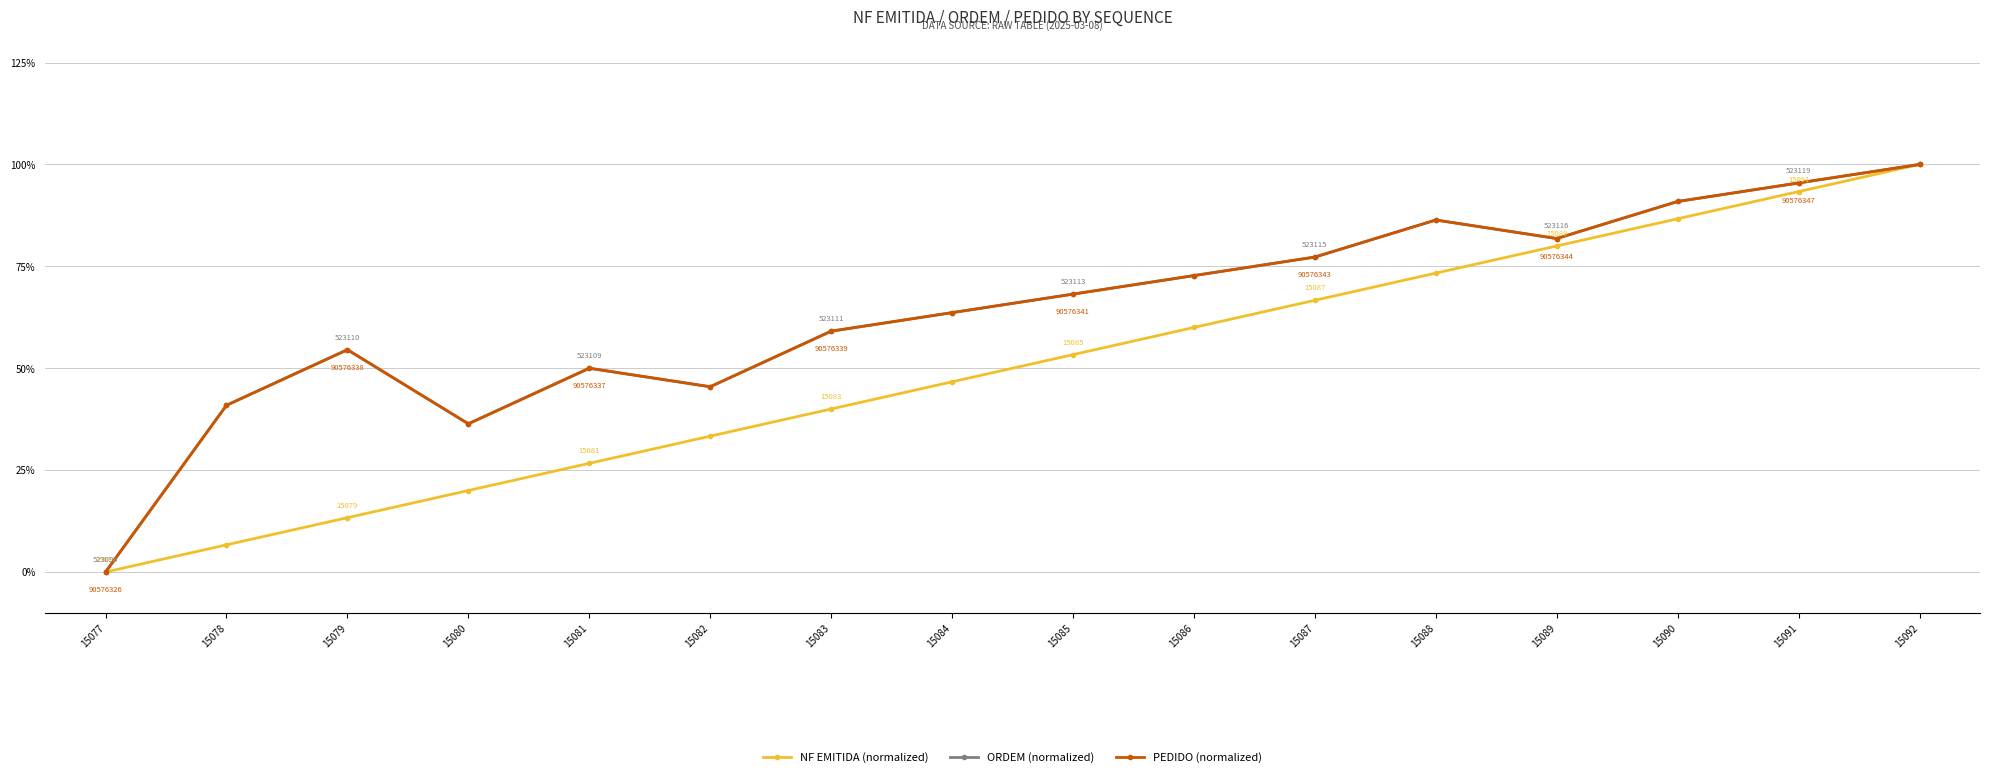

True or false: NF EMITIDA (normalized) and PEDIDO (normalized) intersect in this chart.

False